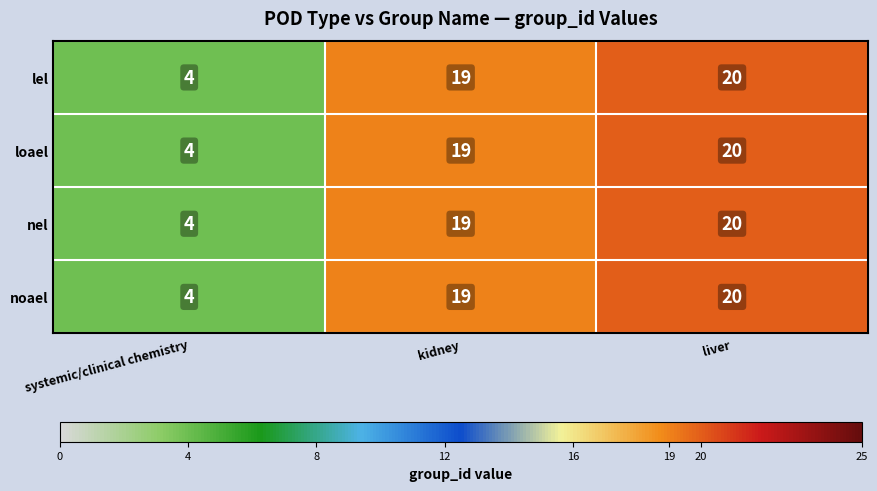

At how many categories does at least one series exceed 10?

2